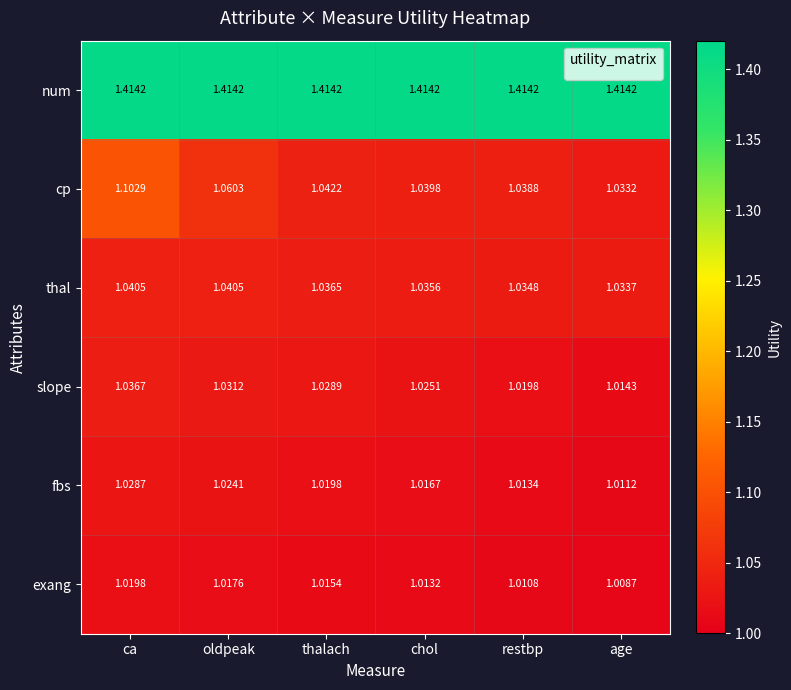

Between thalach and chol, which series saw the biggest shift?

slope